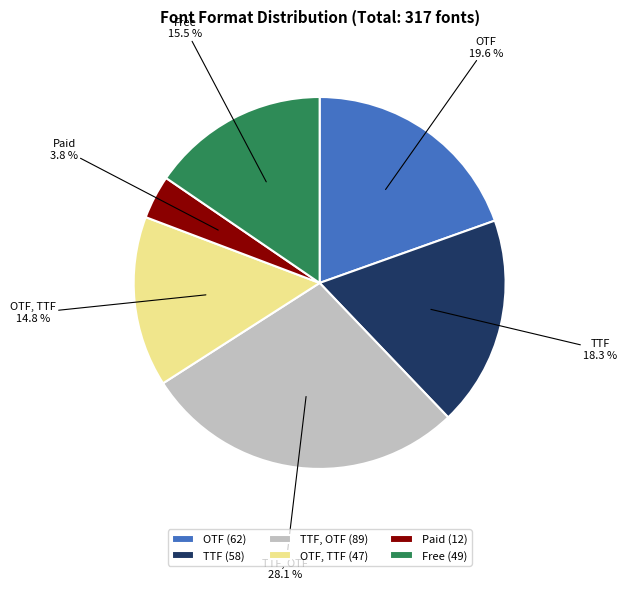

Is there any slice that represents more than half of the pie?

No